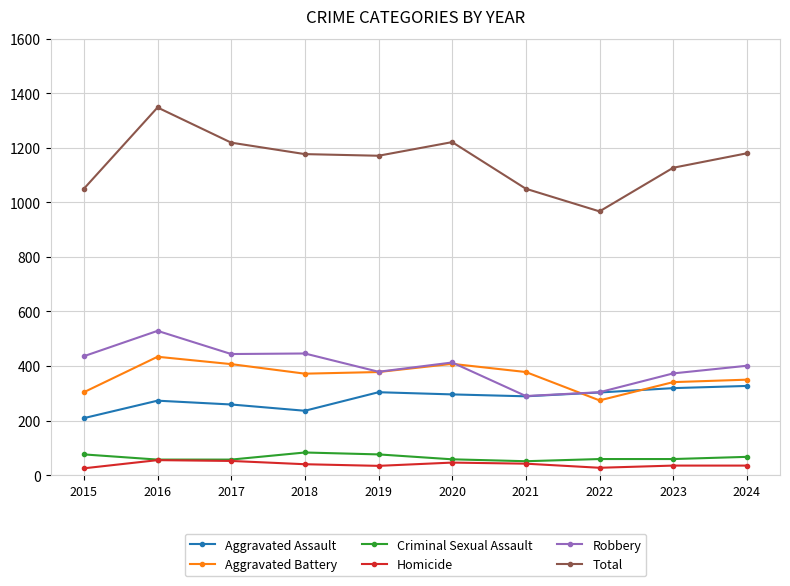

What is the minimum value for Total?

967